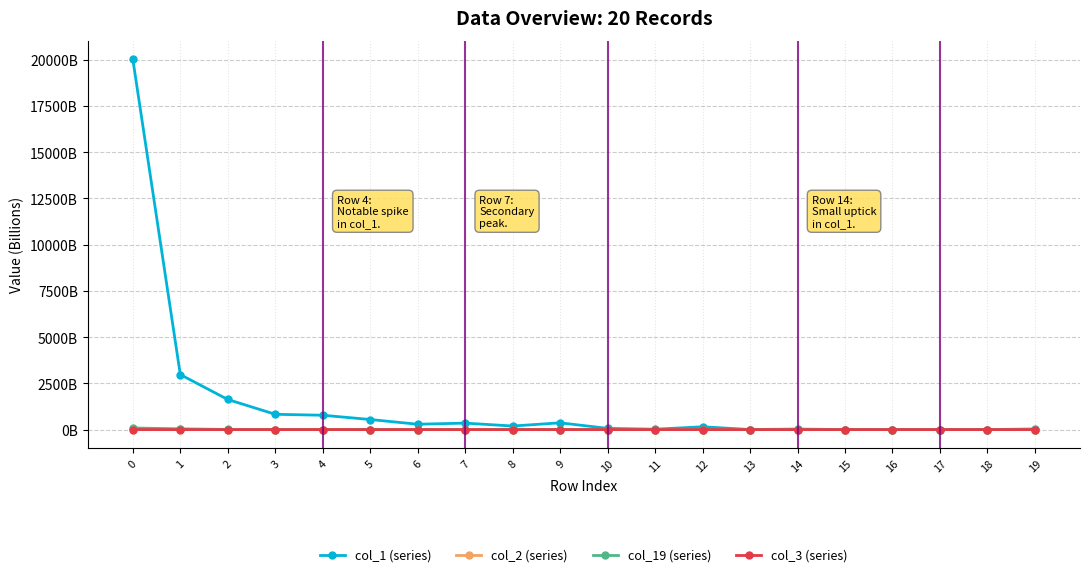

What are all the series names shown in the legend?

col_1 (series), col_2 (series), col_19 (series), col_3 (series)